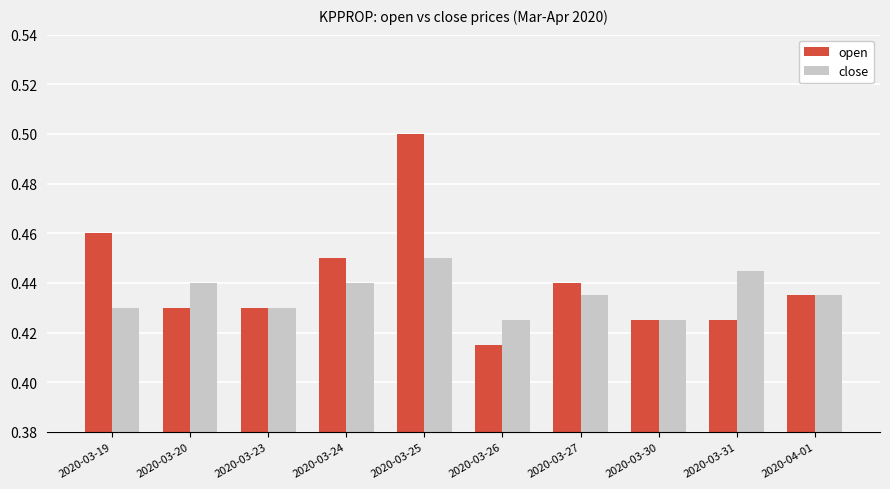

Which series has the widest spread of values?

open